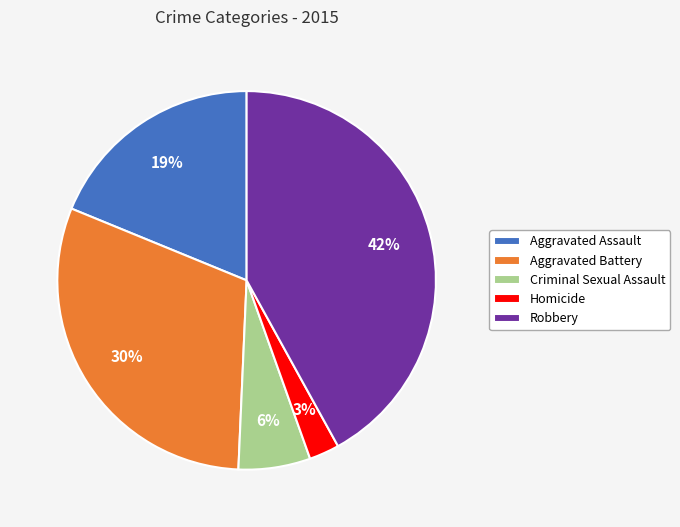

Is Homicide the majority of the pie?

No